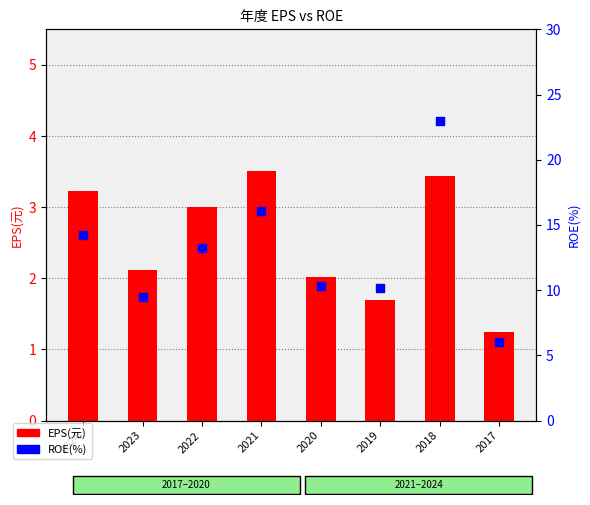

What are all the series names shown in the legend?

EPS(元), ROE(%)